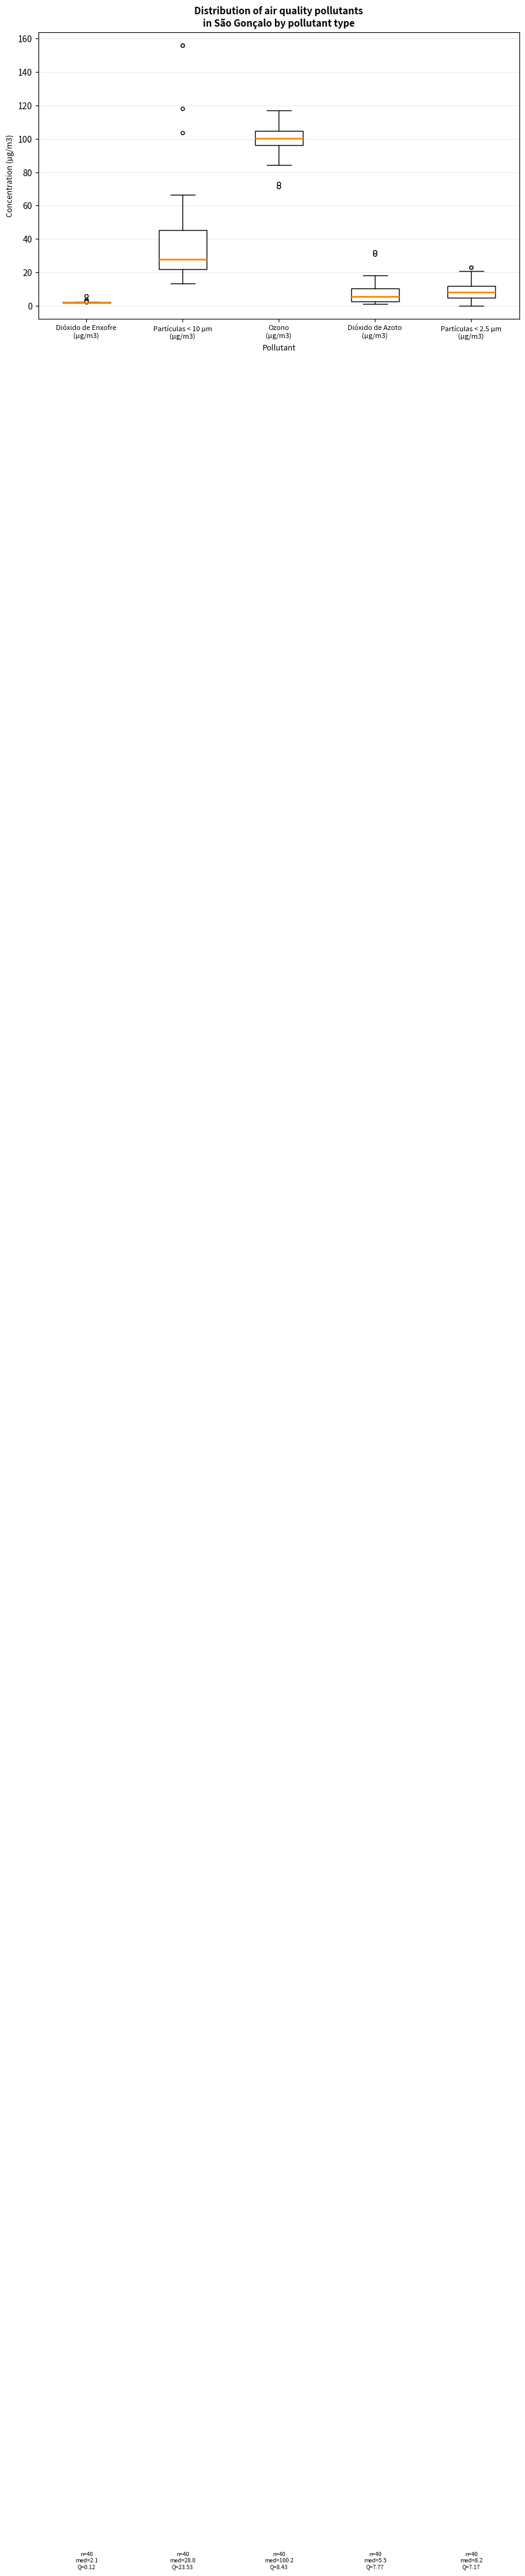

Which box is the tallest, from its lower edge to its upper edge?

Partículas < 10 µm (µg/m3)